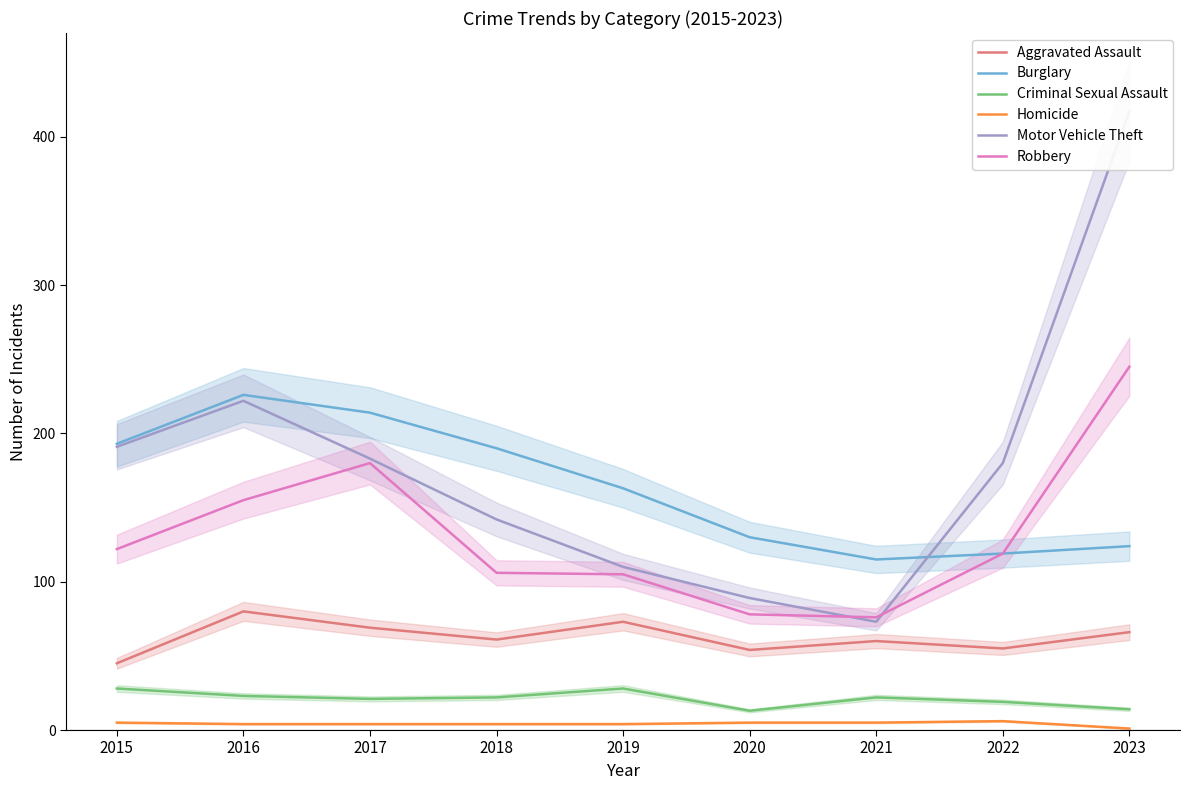

Is this an area chart (filled region under the line)?

No